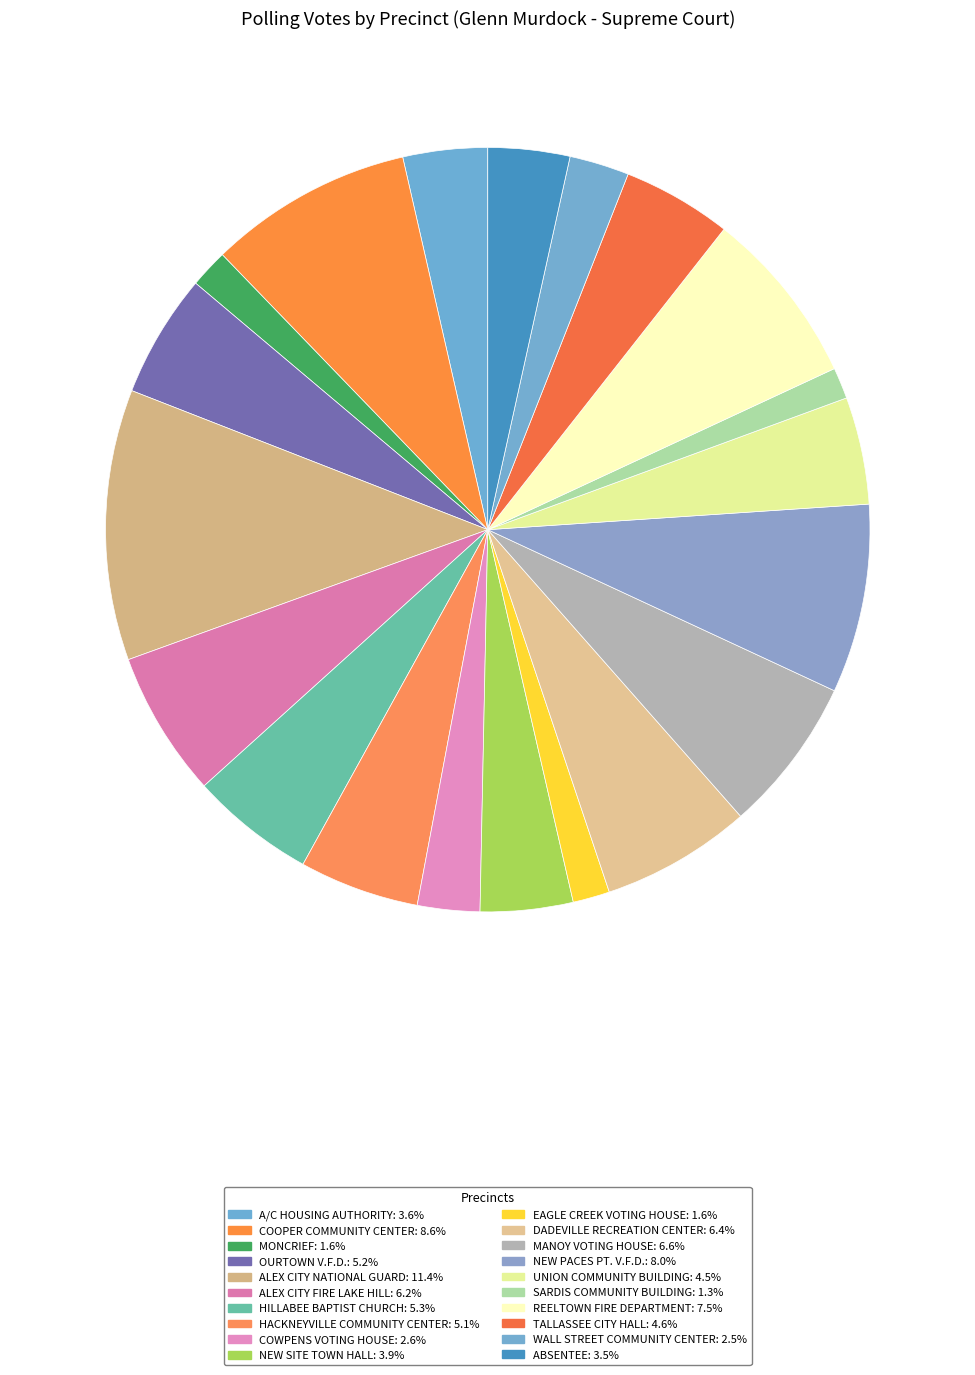

How many segments does this pie chart have?

20